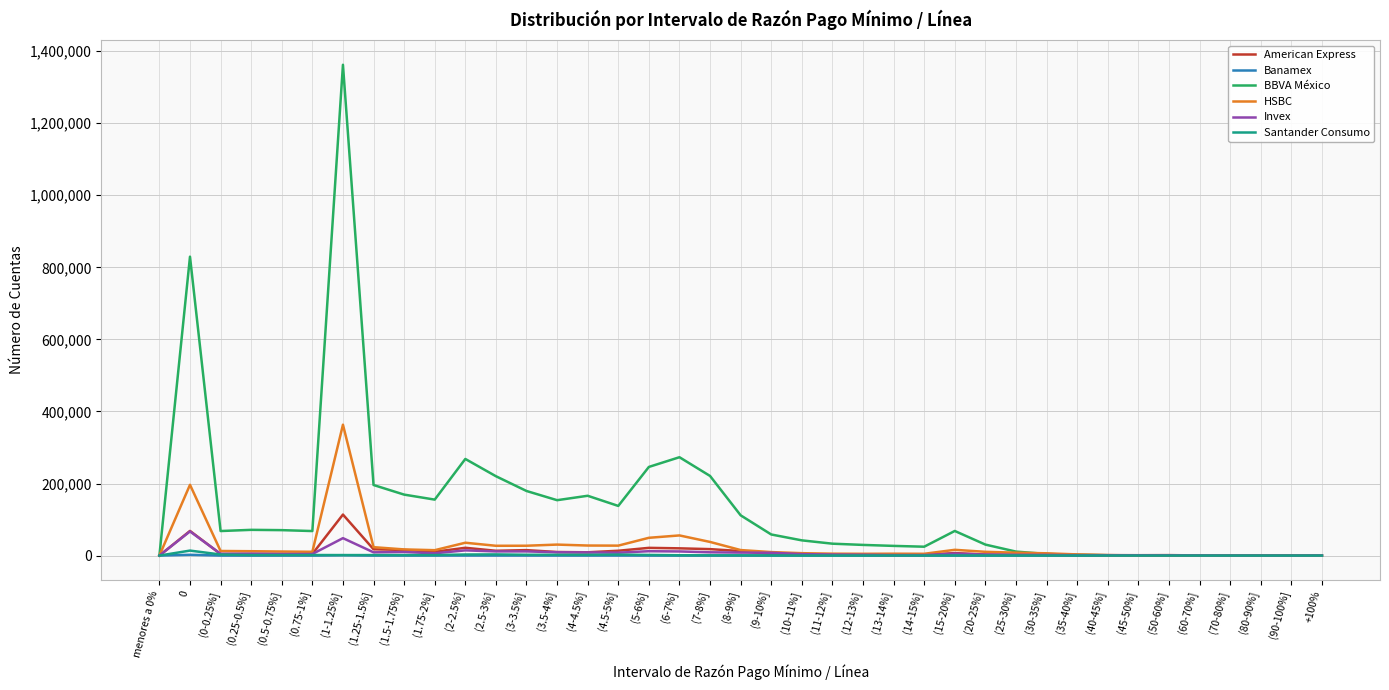

Which series has the largest total across all categories?

BBVA México